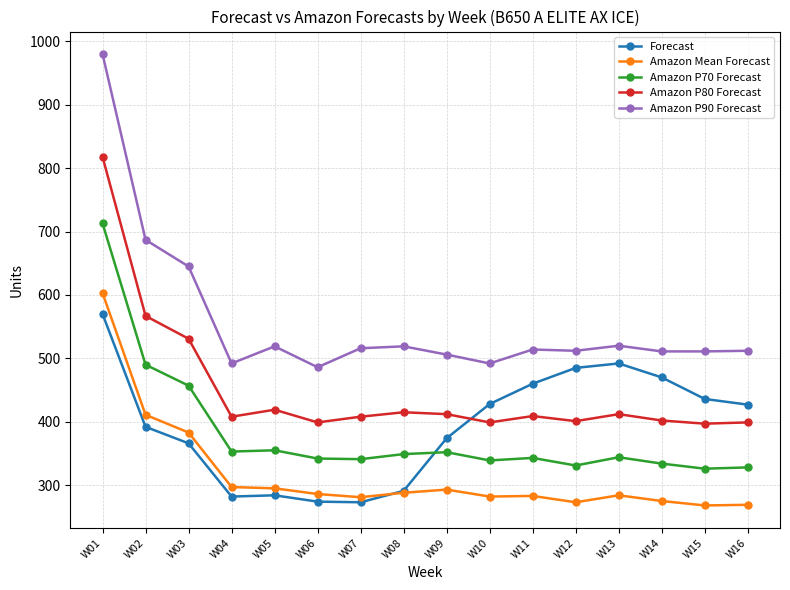

What are all the series names shown in the legend?

Forecast, Amazon Mean Forecast, Amazon P70 Forecast, Amazon P80 Forecast, Amazon P90 Forecast